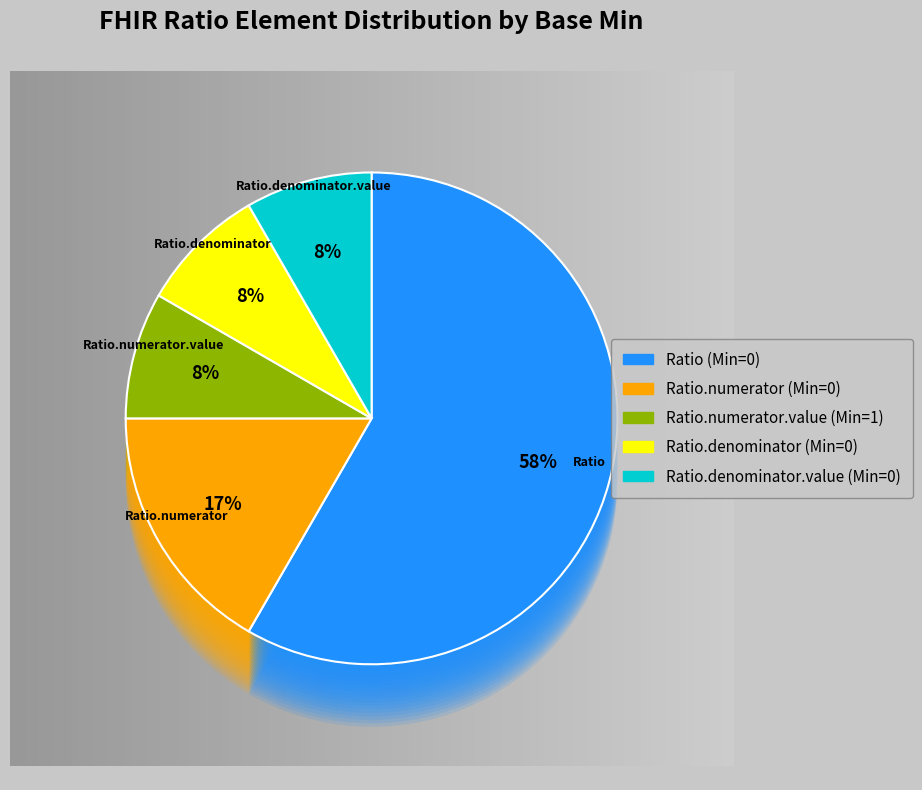

To the nearest percent, what portion does Ratio.denominator (Min=0) represent?

8%